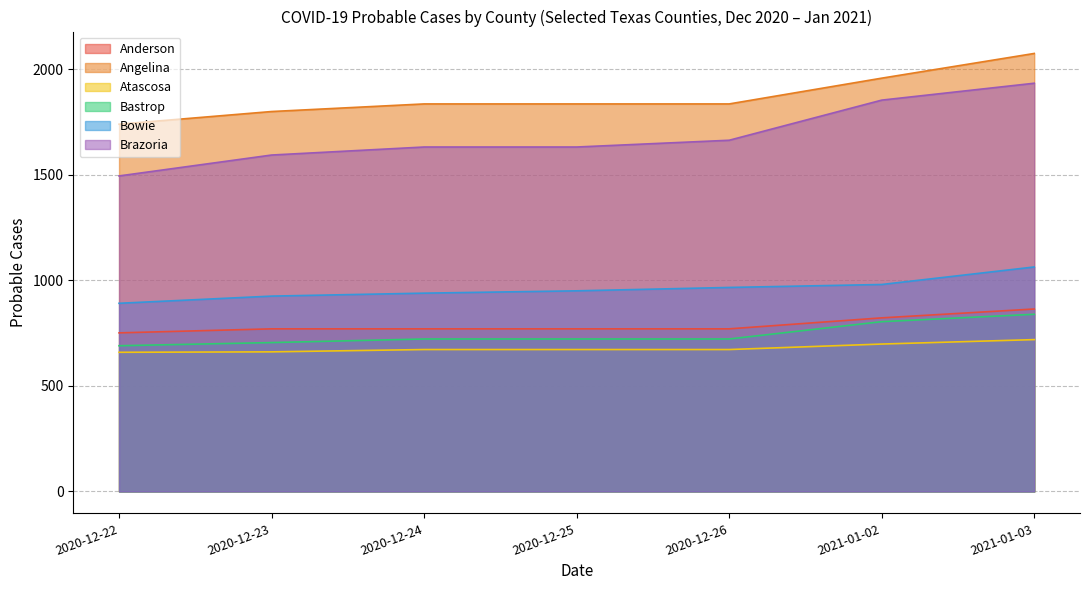

What are all the series names shown in the legend?

Anderson, Angelina, Atascosa, Bastrop, Bowie, Brazoria